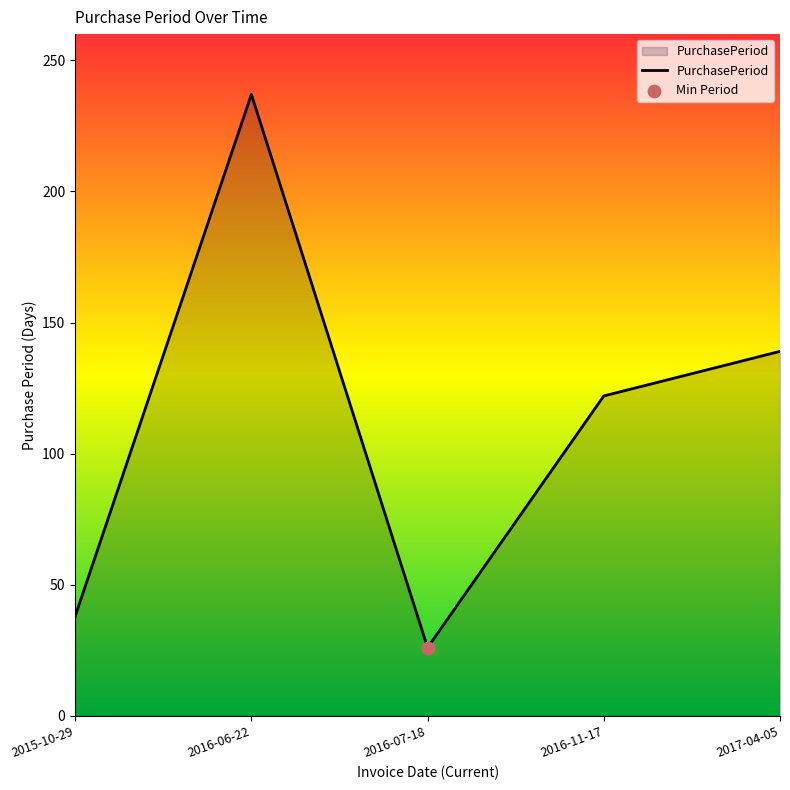

What is the change in value from 2016-06-22 to 2016-07-18?

-211